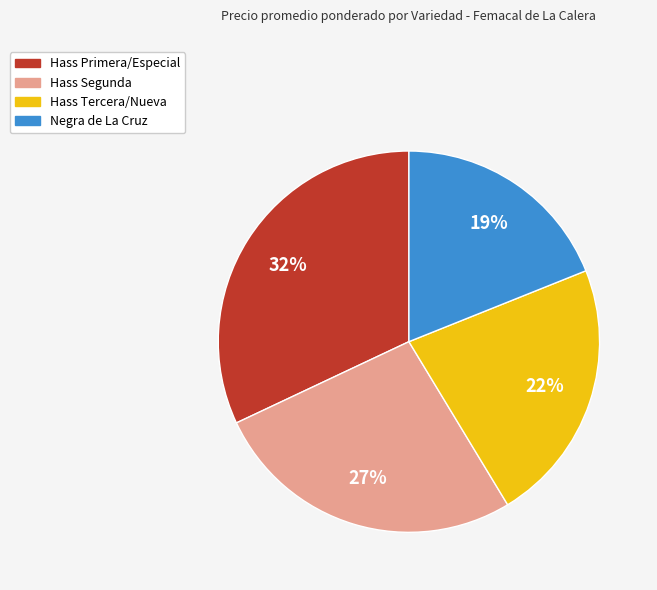

True or false: Hass Tercera/Nueva accounts for 12% of the total.

False